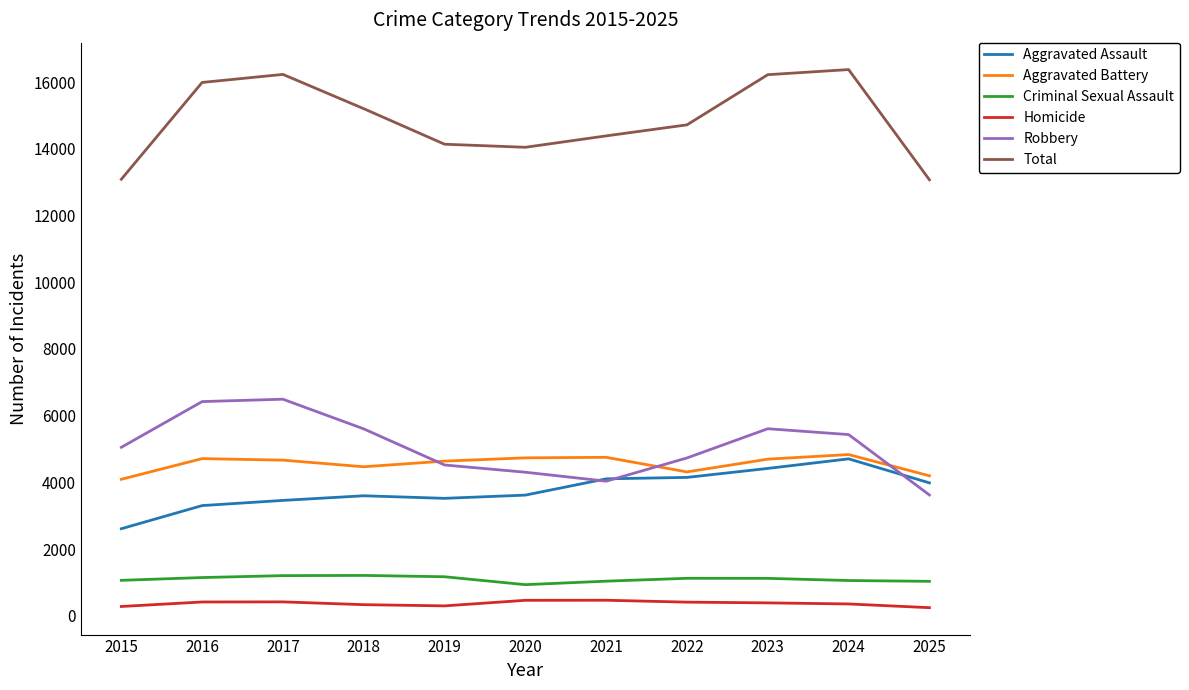

How many lines are shown in the chart?

6